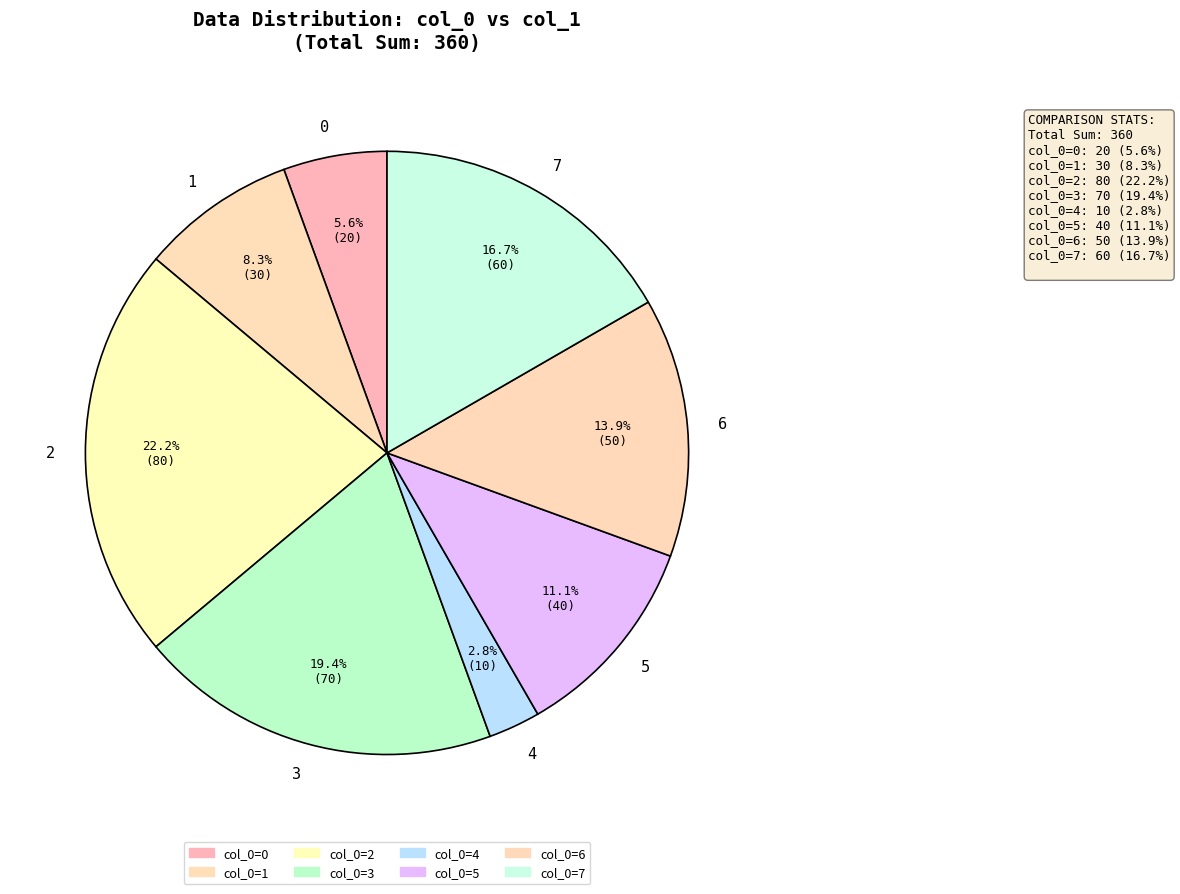

To the nearest percent, what is the average slice percentage?

12%